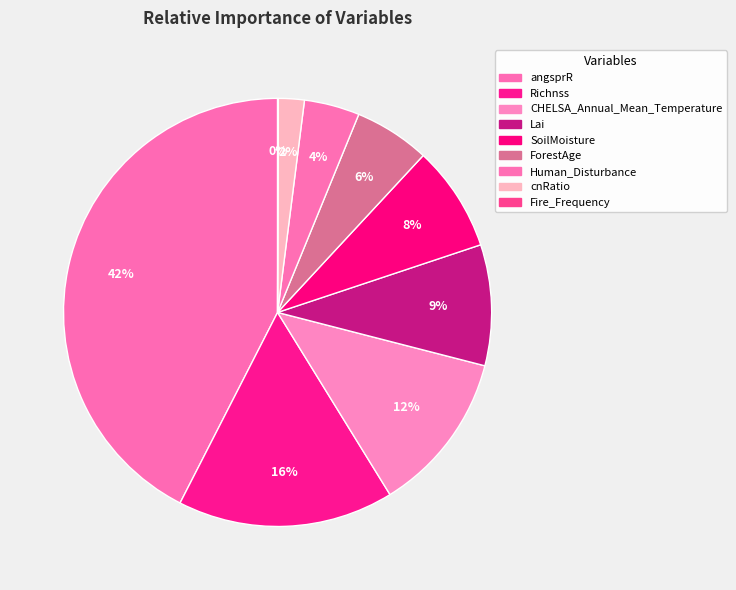

True or false: angsprR accounts for 32% of the total.

False